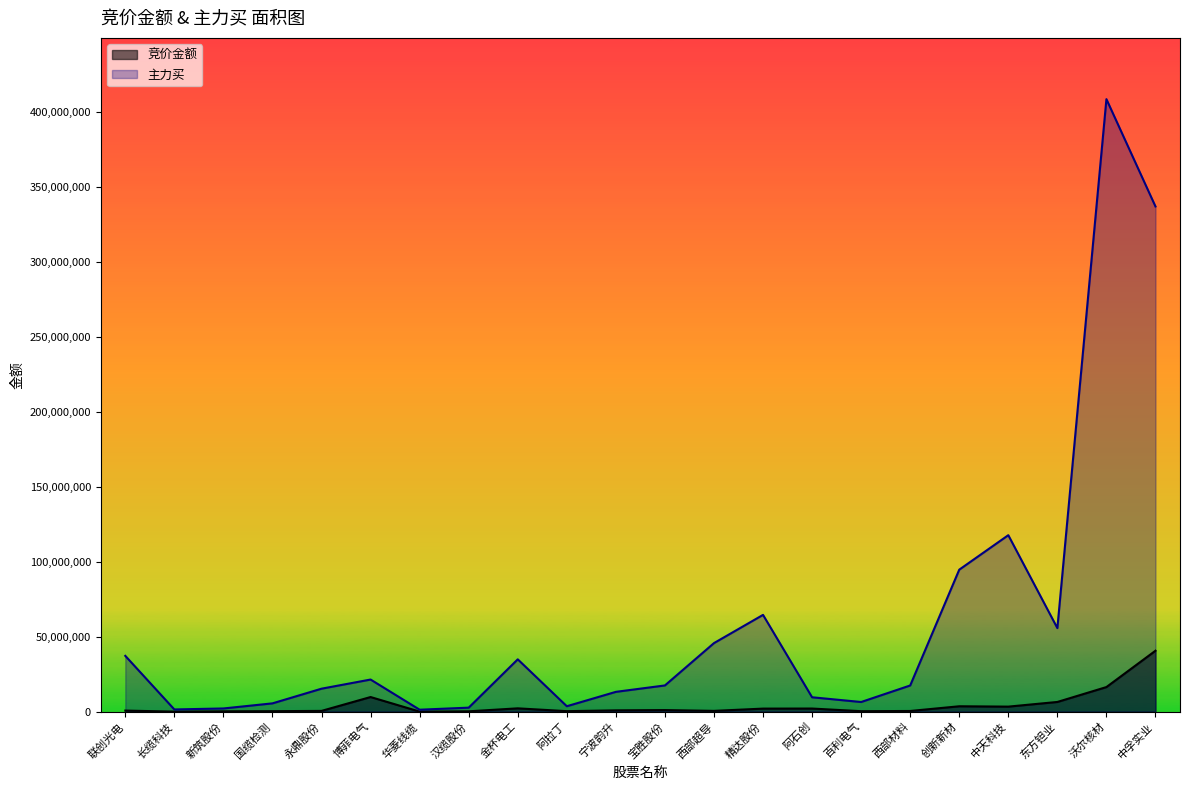

At which label does 竞价金额 reach its minimum?

华菱线缆